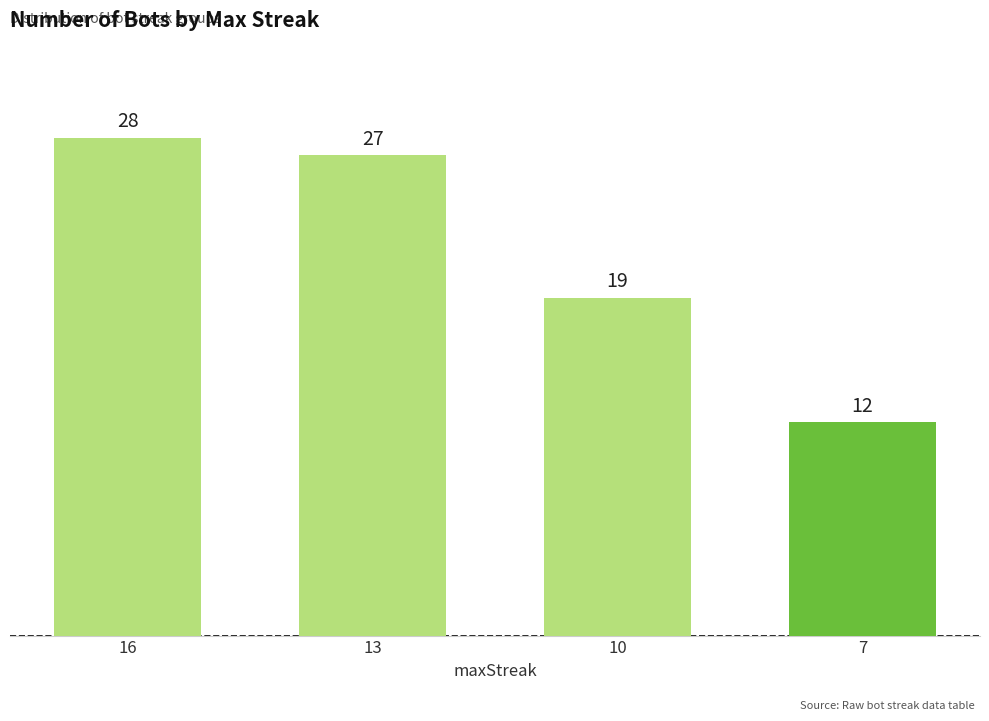

What is the change in value from 13 to 7?

-15